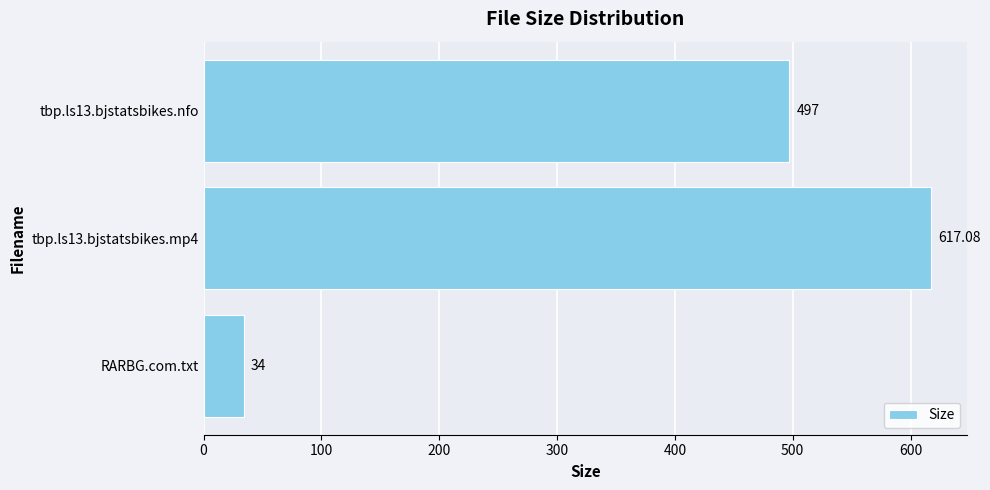

At which category does the chart reach its minimum across all series?

RARBG.com.txt